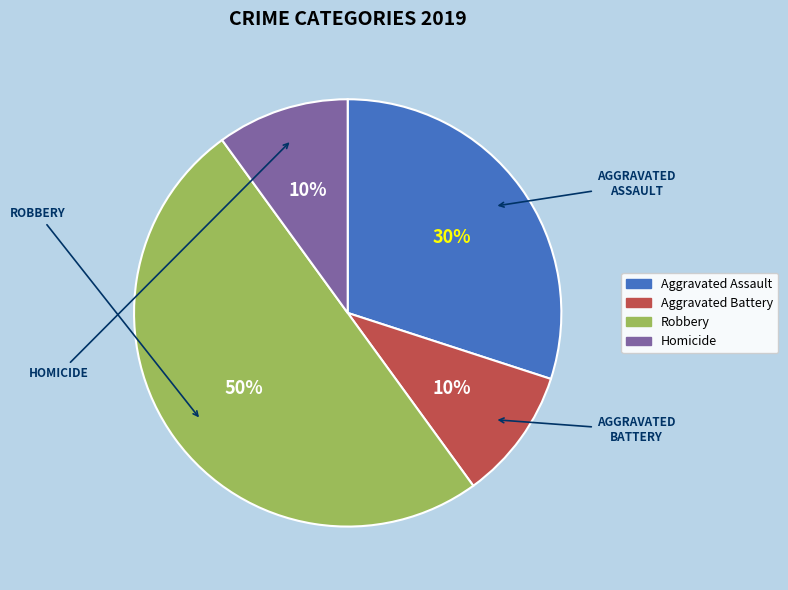

To the nearest percent, what is the combined percentage of Aggravated Assault and Homicide?

40%